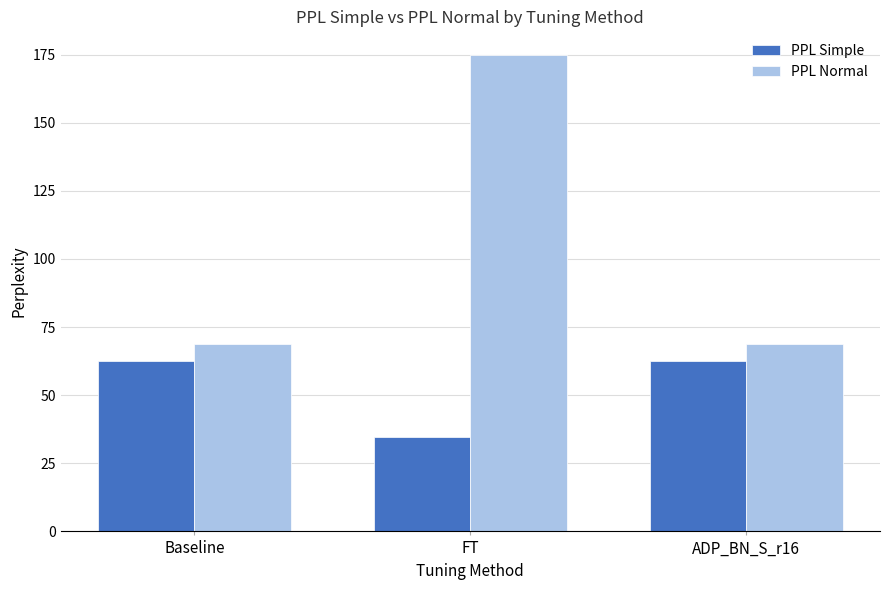

Rank the series at FT from highest to lowest value.

PPL Normal, PPL Simple